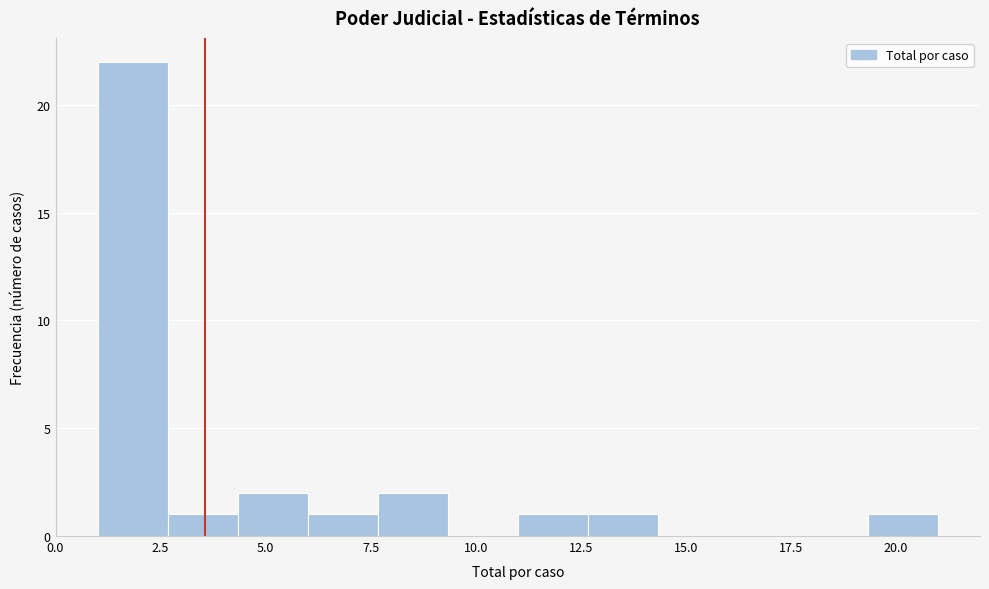

Around what value on the x-axis is the tallest bar? Give the approximate position of its centre, as read against the axis.

2.0